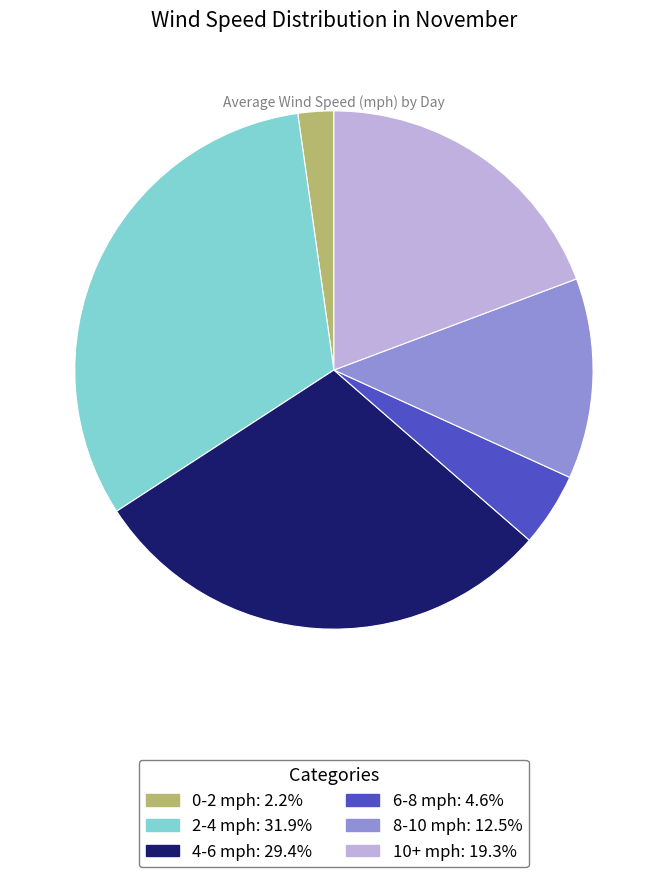

Does any single category account for the majority?

No